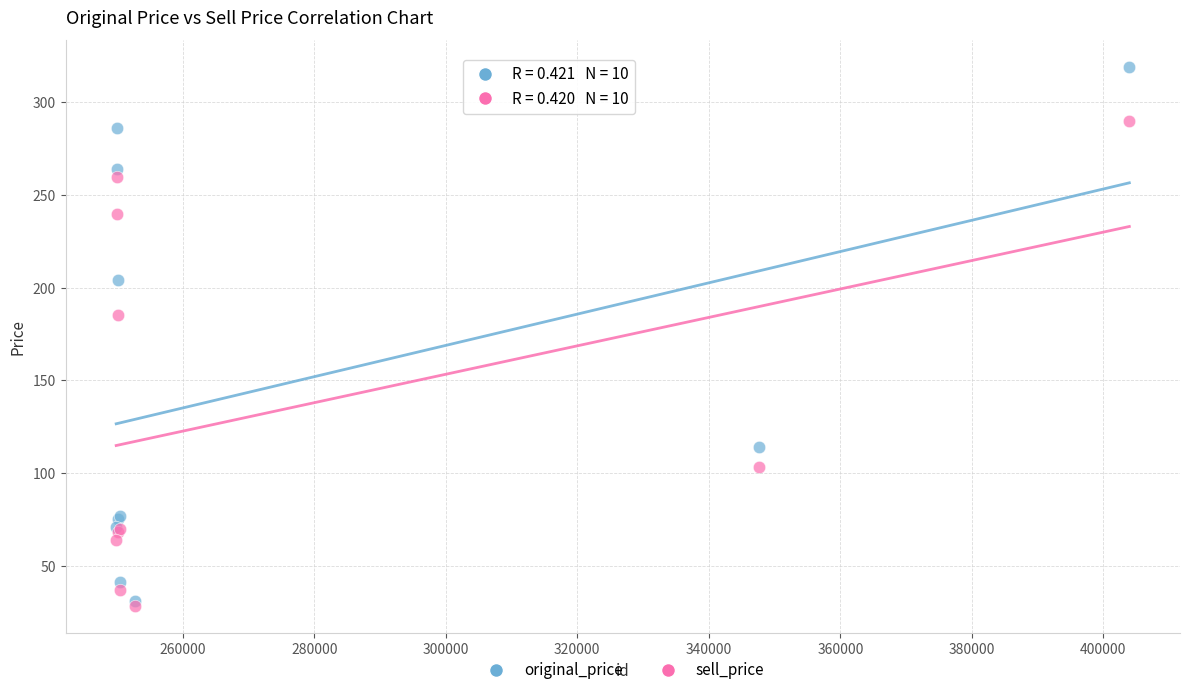

In the original_price series, what Y value is closest to 175?

204